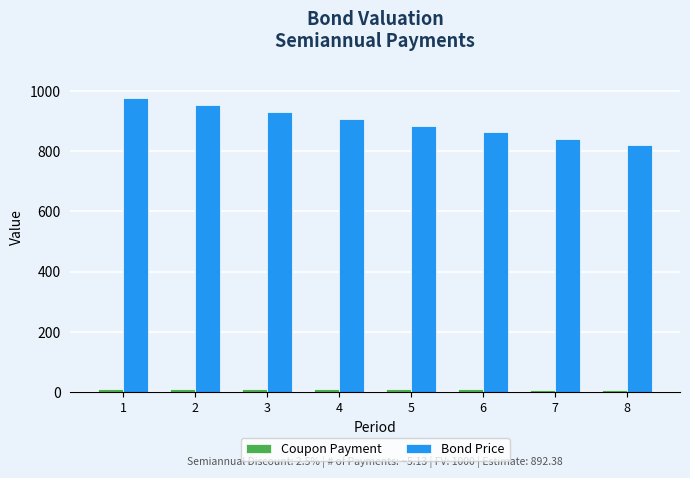

How many data points in Bond Price are less than 905?

4